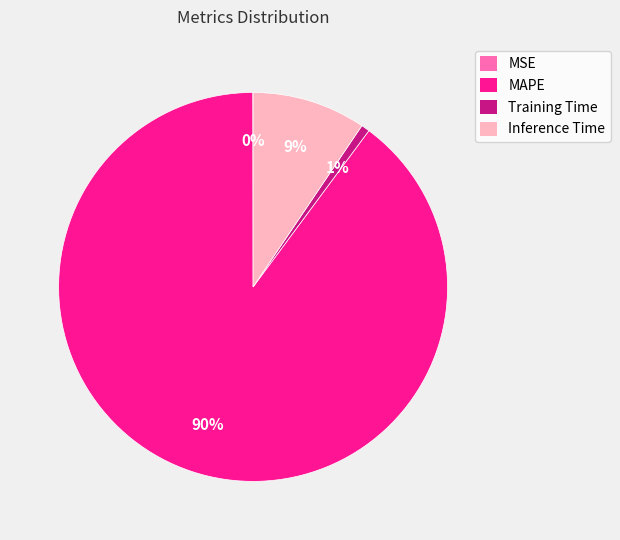

Which slice is the largest?

MAPE